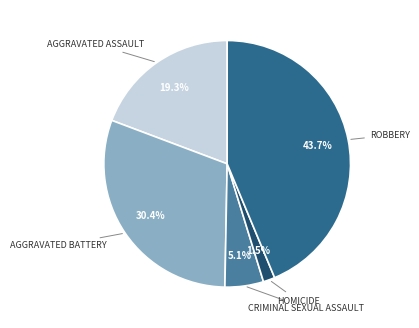

Is there a majority slice in this chart?

No